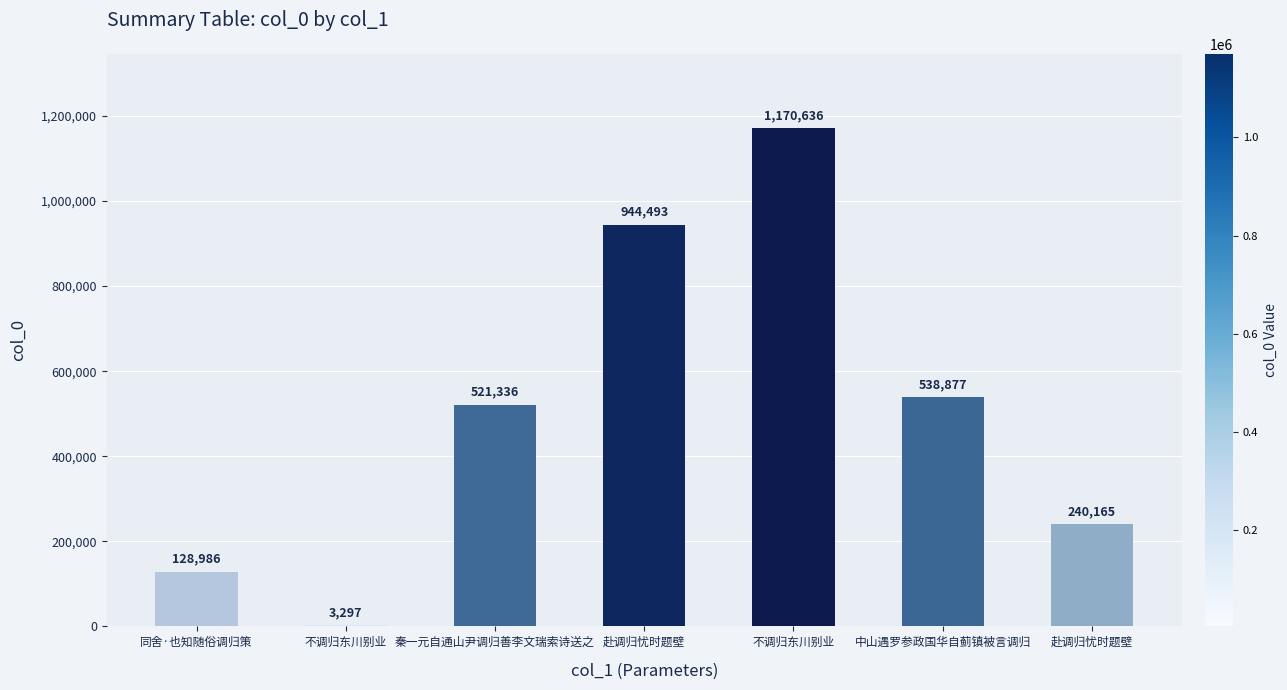

Which category has the highest value across all series?

不调归东川别业